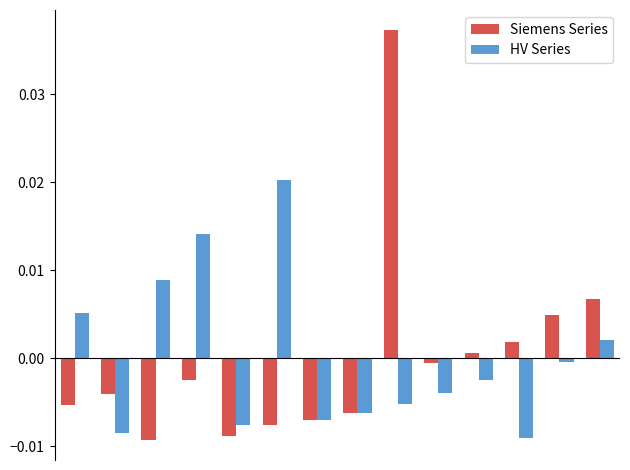

How many data points does each series have?

14